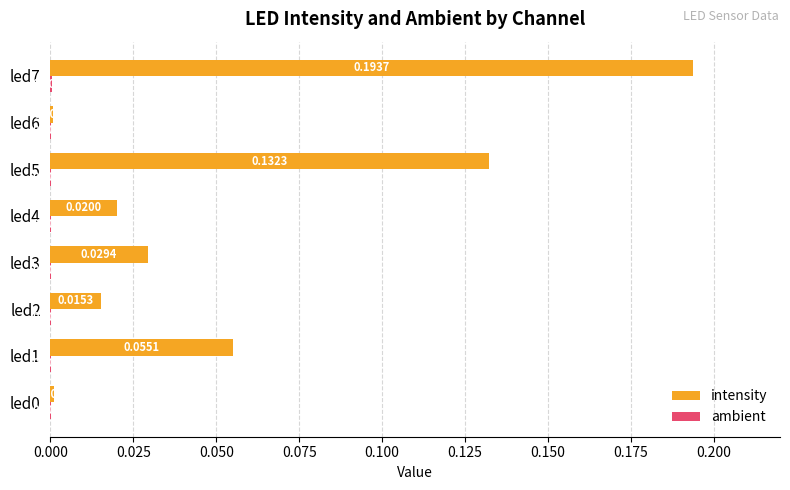

At which category is the sum across all series the highest?

led7